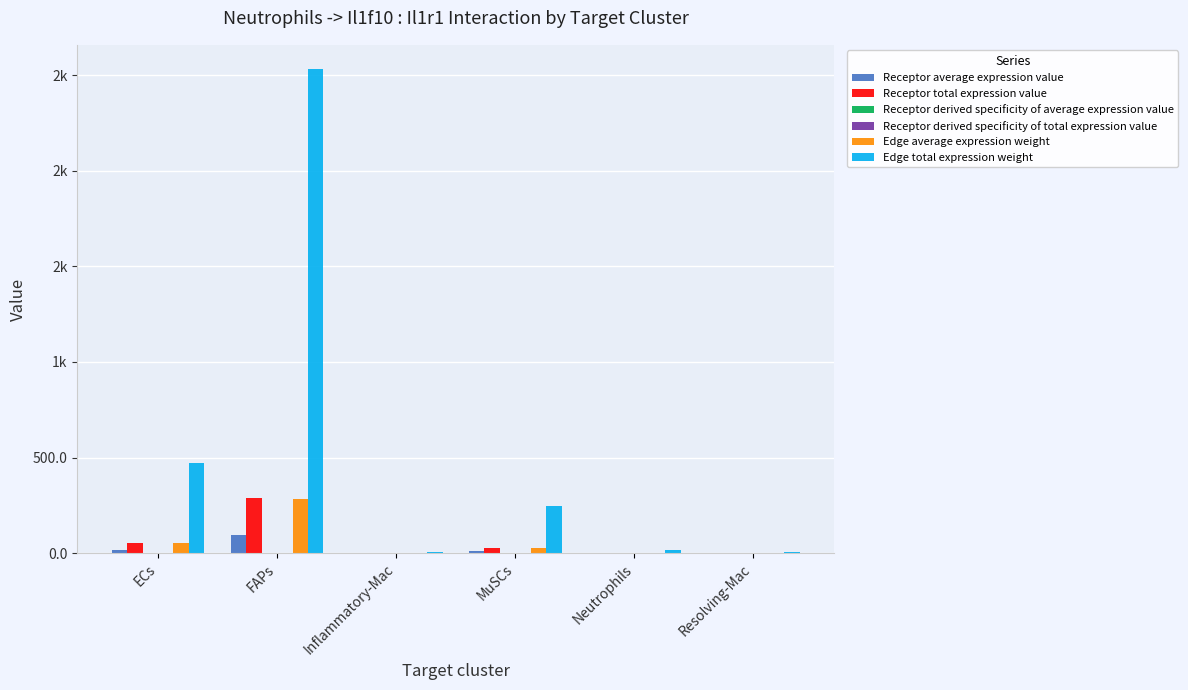

Are the bars horizontal?

No